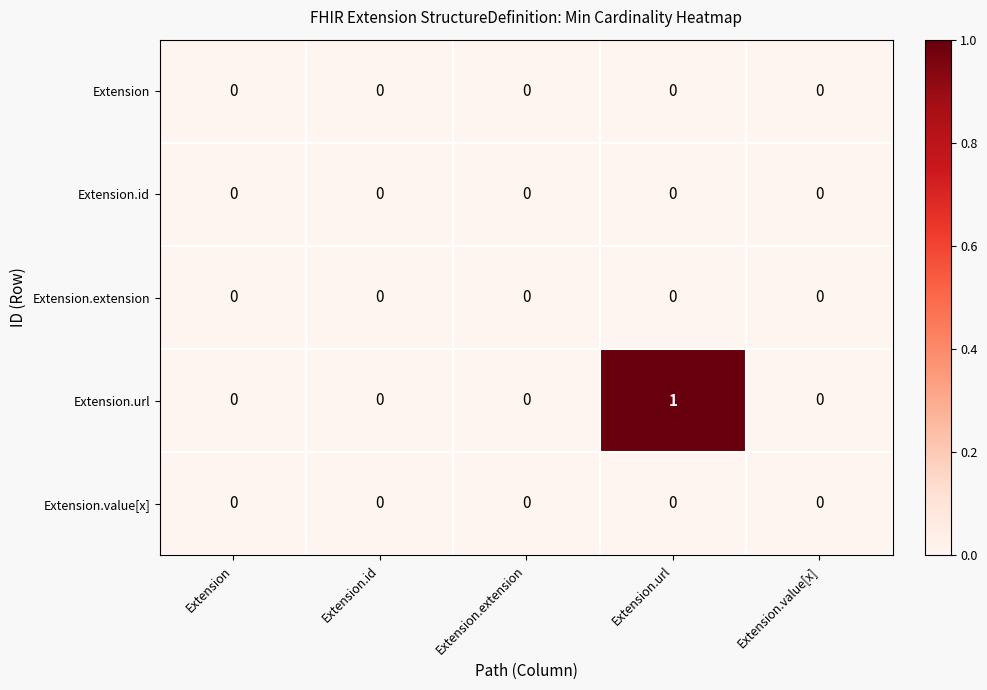

What is the total value across all series at Extension.url?

1